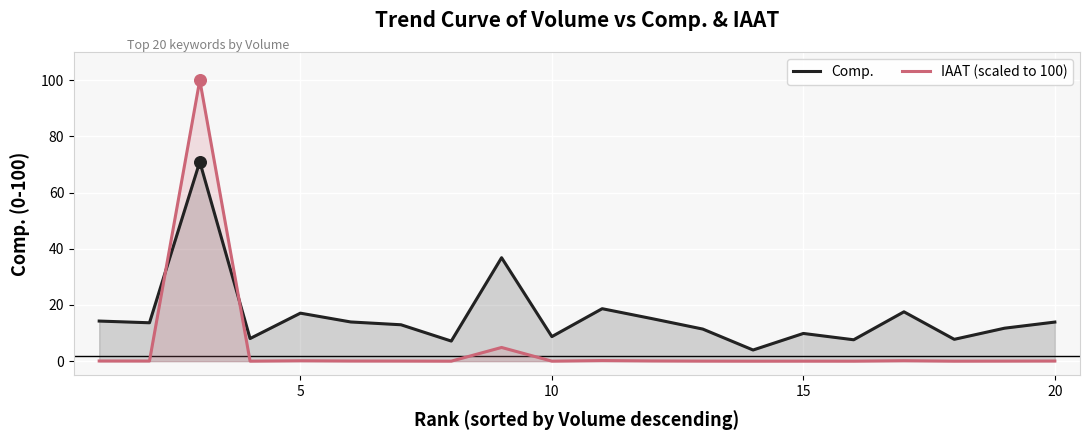

What are all the series names shown in the legend?

Comp., IAAT (scaled to 100)